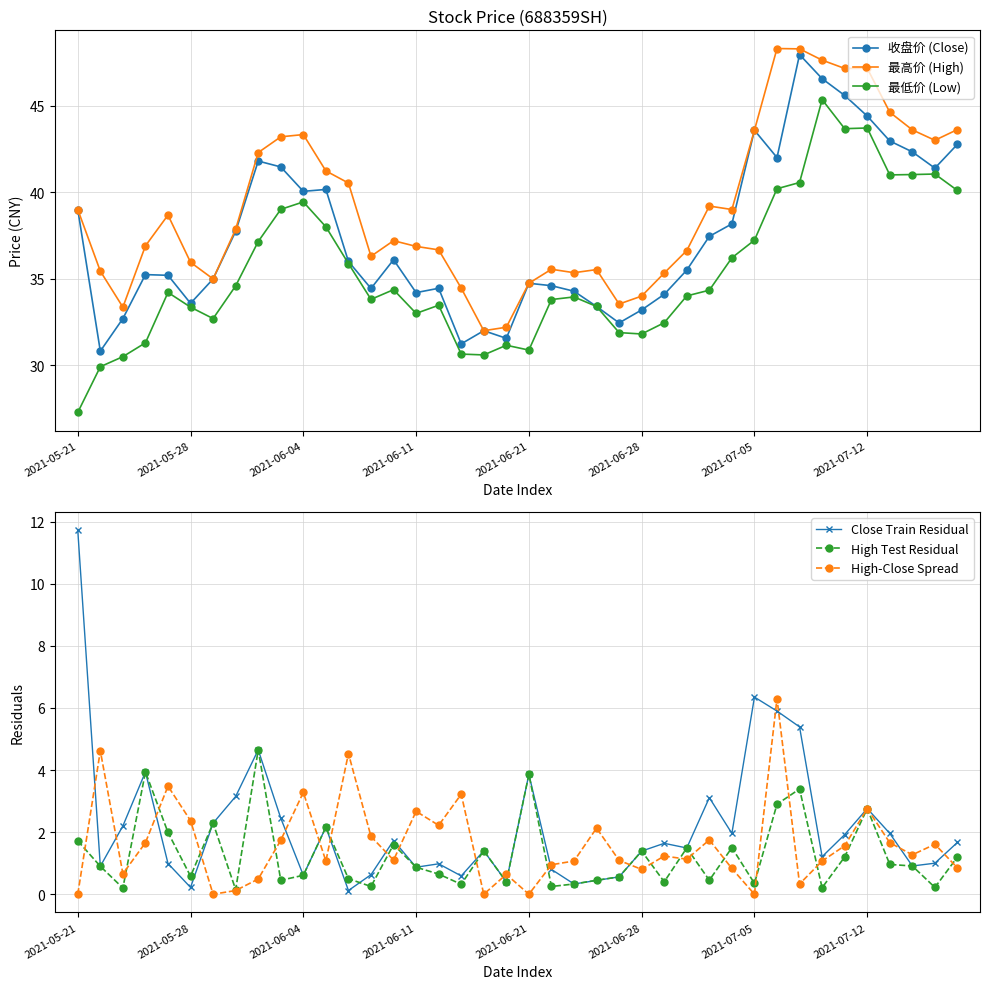

What is the lowest value of the 收盘价 (Close) series?

30.8